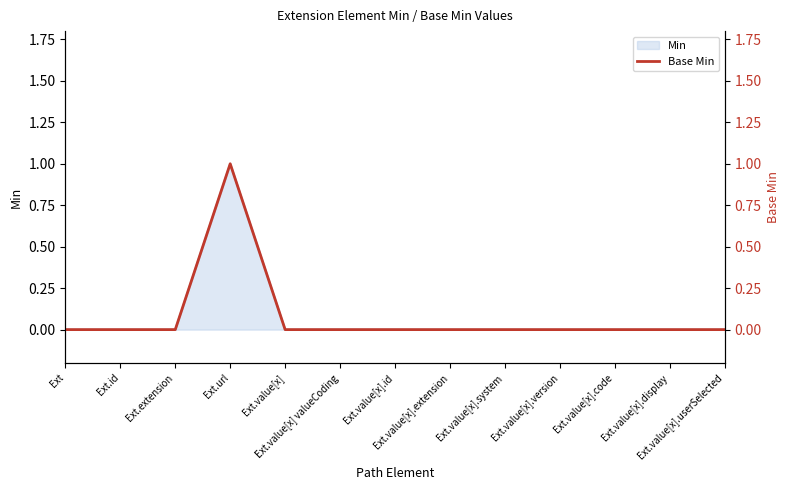

Which label corresponds to the smallest value in the chart?

Ext